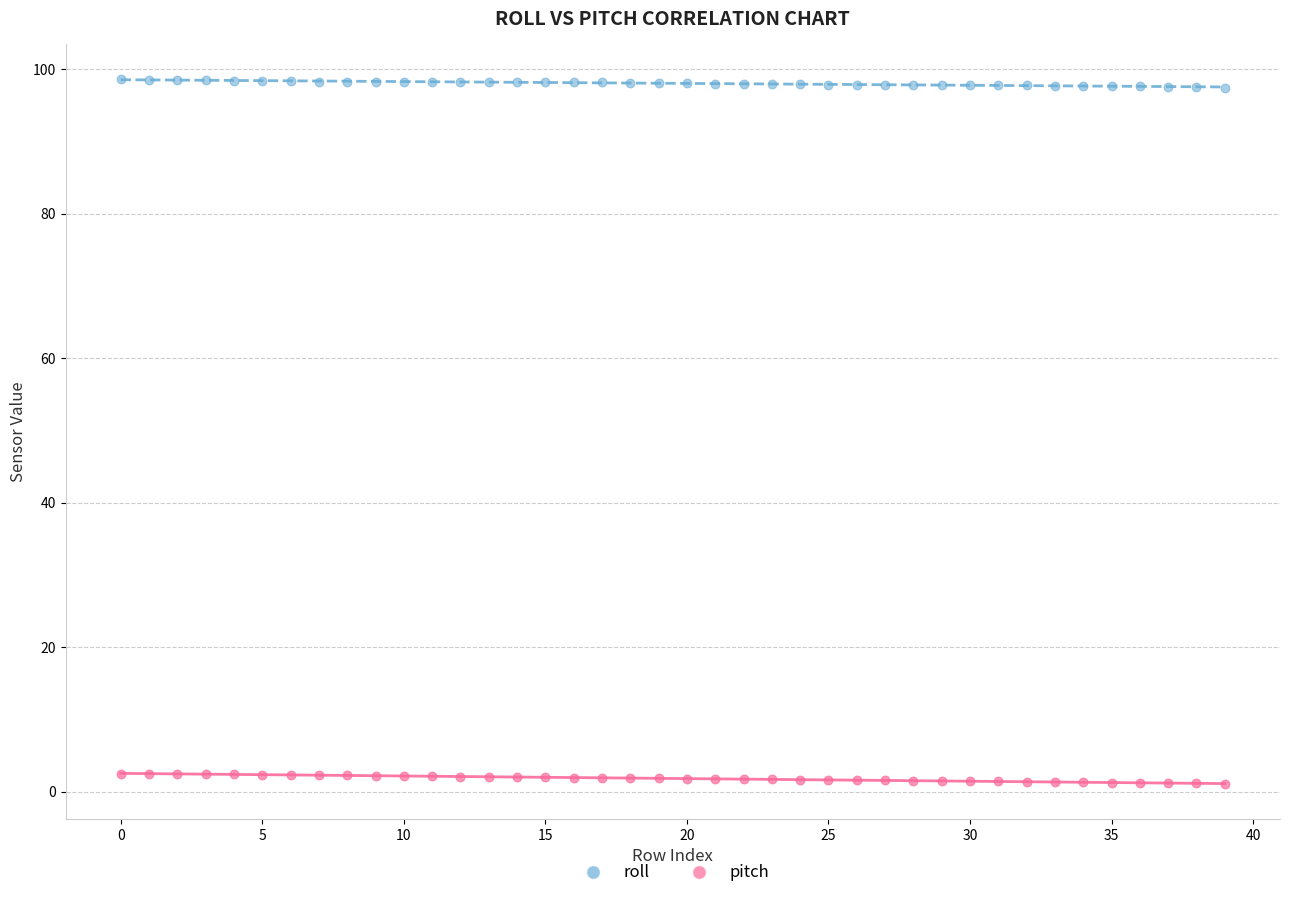

What are all the series names shown in the legend?

roll, pitch